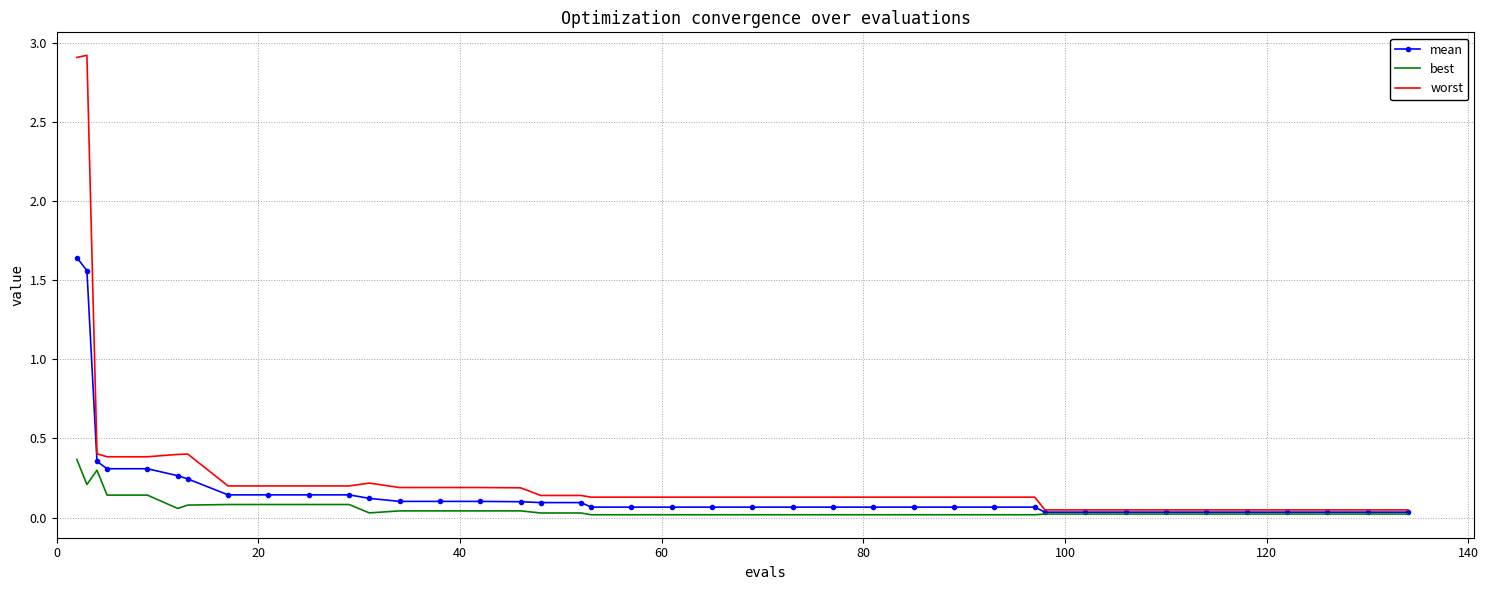

What is the greatest value displayed?

2.9